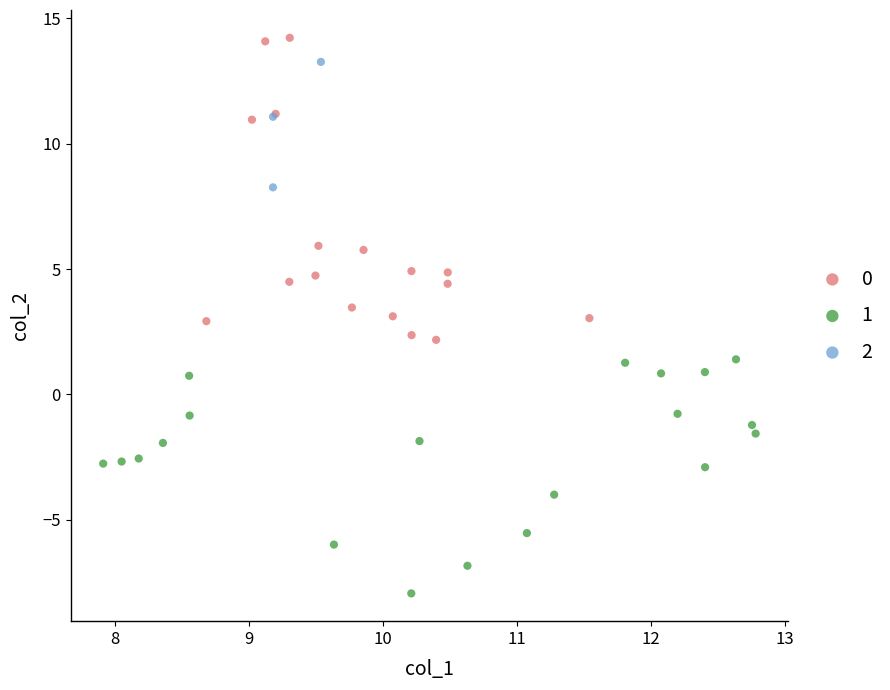

What are all the series names shown in the legend?

0, 1, 2